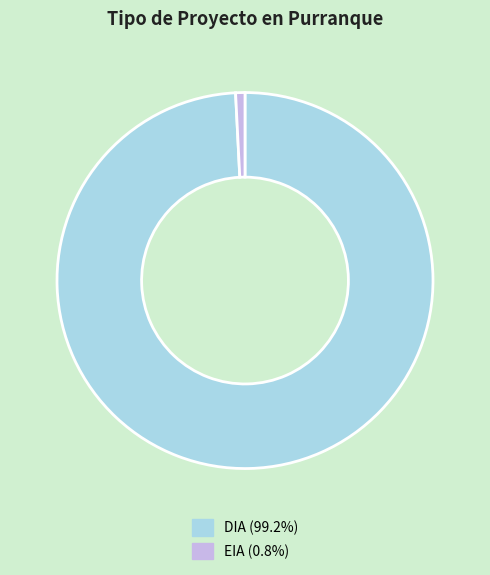

Which has a higher value, EIA or DIA?

DIA